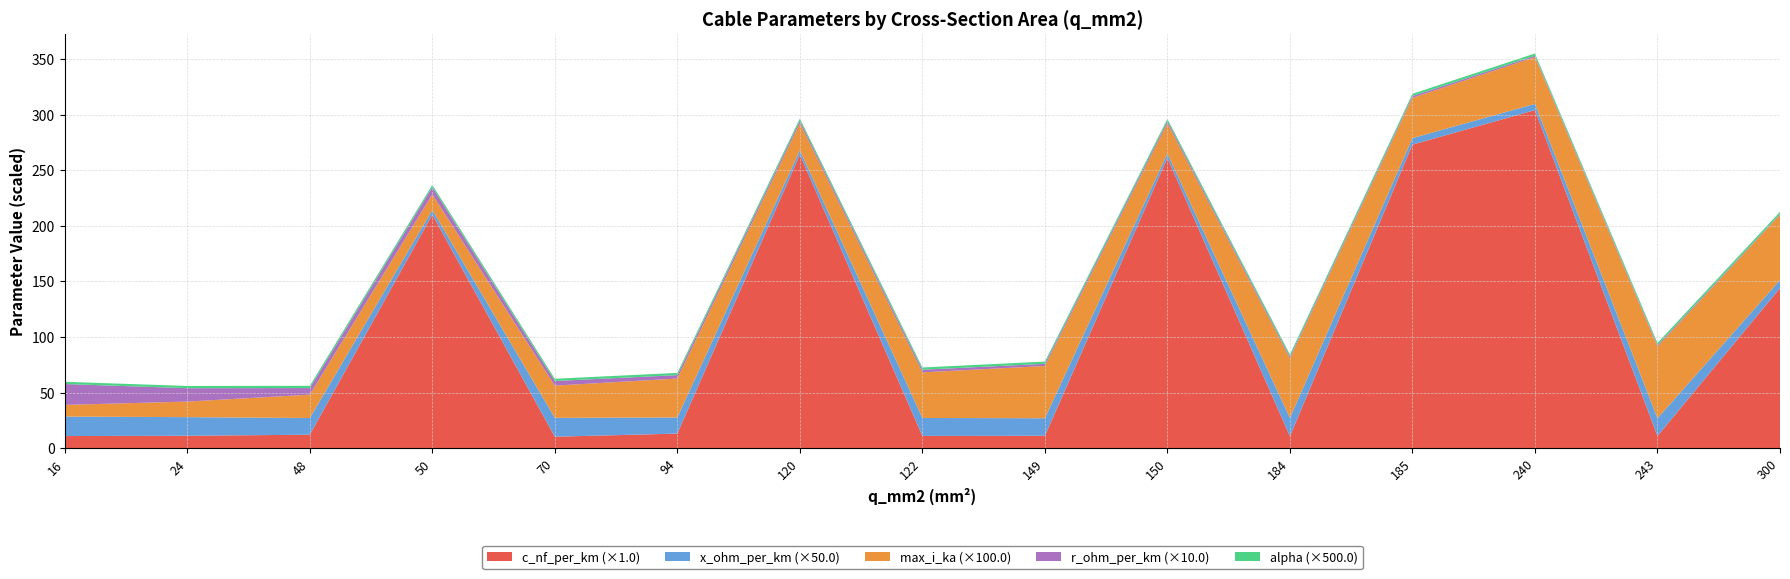

Reading left to right, transcribe all the data shown in this chart.

c_nf_per_km: 11.0	11.2	12.2	210.0	10.4	13.2	264.0	11.1	11.2	261.0	10.8	273.0	304.0	11.0	144.0
x_ohm_per_km: 0.3	0.3	0.3	0.1	0.3	0.3	0.1	0.3	0.3	0.1	0.3	0.1	0.1	0.3	0.1
max_i_ka: 0.1	0.1	0.2	0.1	0.3	0.3	0.2	0.4	0.5	0.3	0.5	0.4	0.4	0.6	0.6
r_ohm_per_km: 1.9	1.2	0.6	0.6	0.4	0.3	0.2	0.2	0.2	0.2	0.2	0.2	0.1	0.1	0.1
alpha: 0.0	0.0	0.0	0.0	0.0	0.0	0.0	0.0	0.0	0.0	0.0	0.0	0.0	0.0	0.0